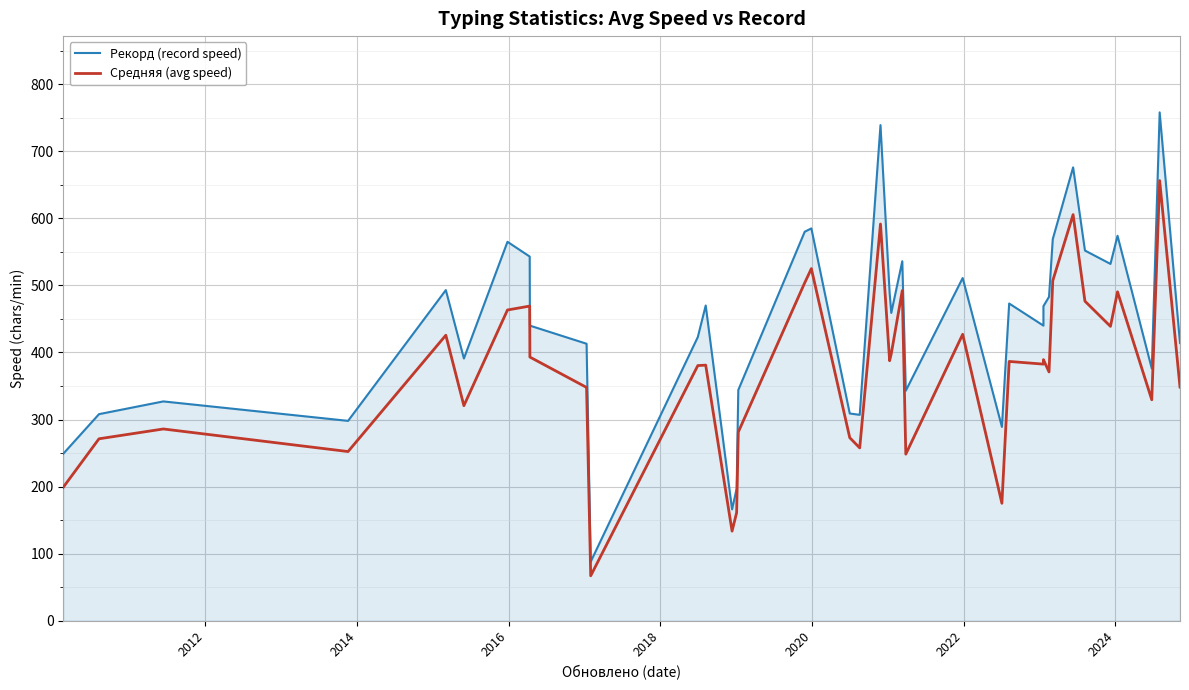

Is the value of Средняя (avg speed) at 16 greater than the value of Рекорд (record speed) at 8?

Yes